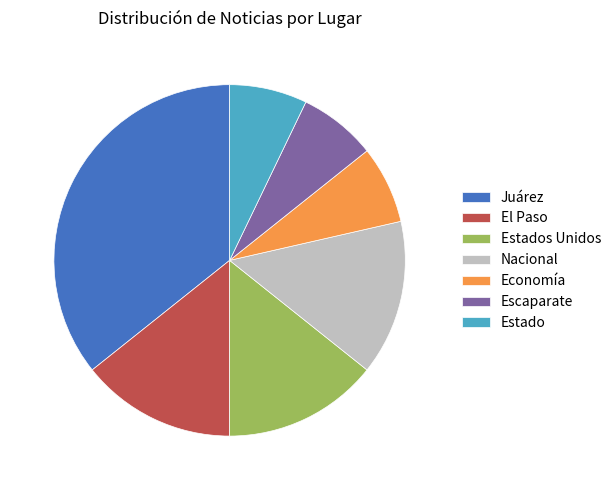

Which slice is the largest?

Juárez